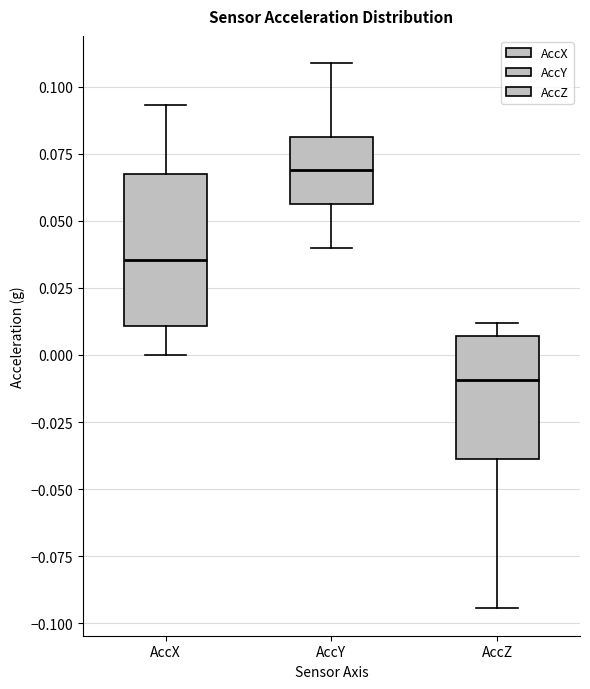

Which box has the highest median line?

AccY